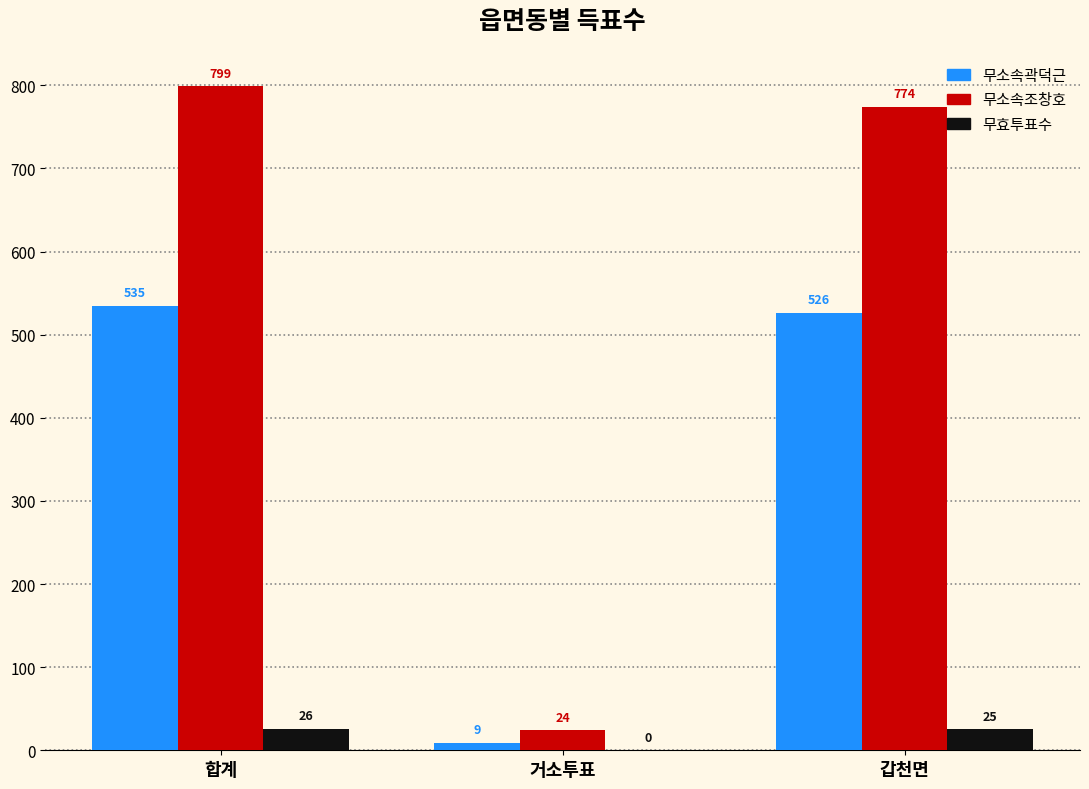

At which category is the sum across all series the highest?

합계